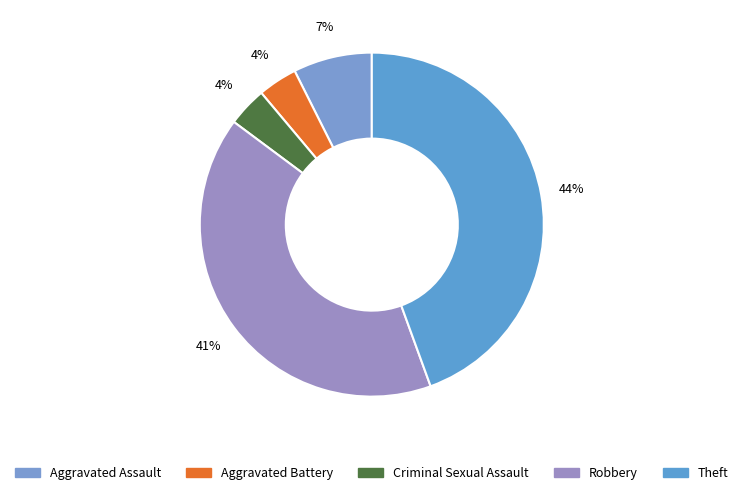

Which has a higher value, Theft or Aggravated Assault?

Theft